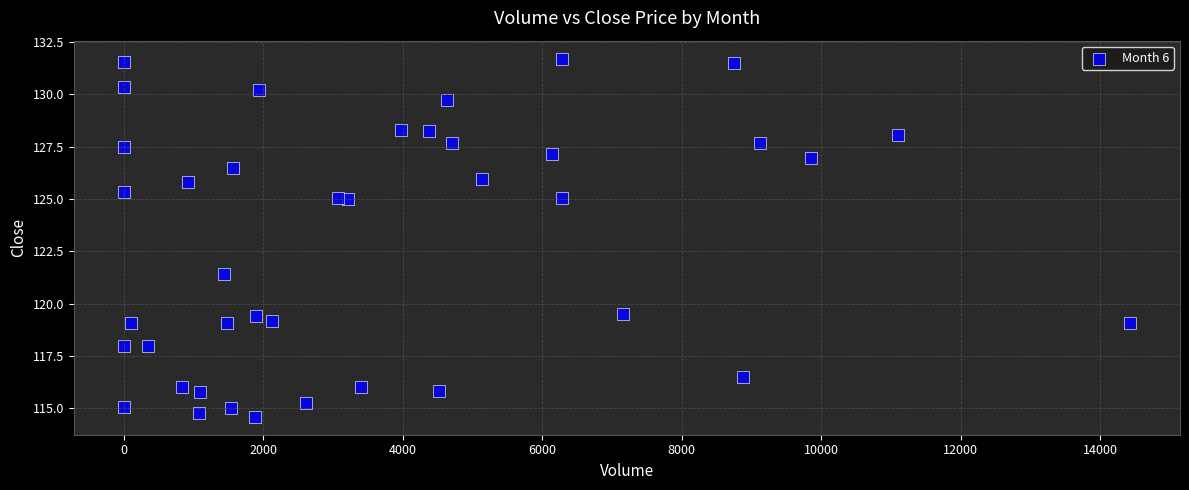

What Y value in the scatter plot is closest to 123?

121.4